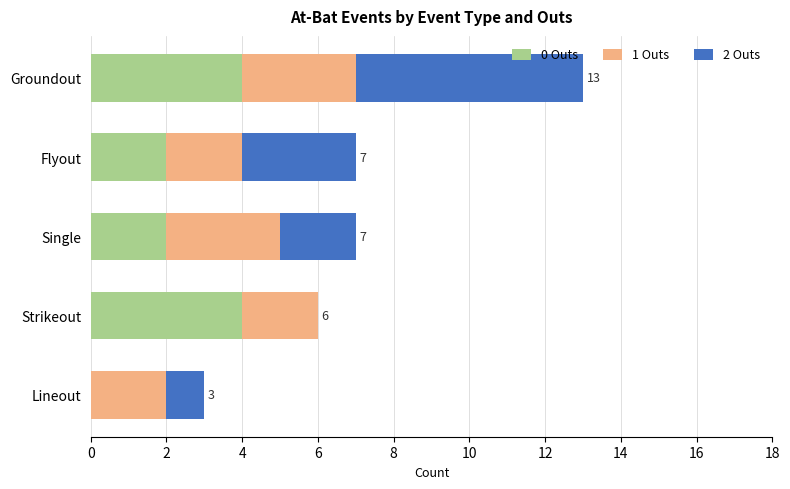

What is the total value across all series at Strikeout?

6